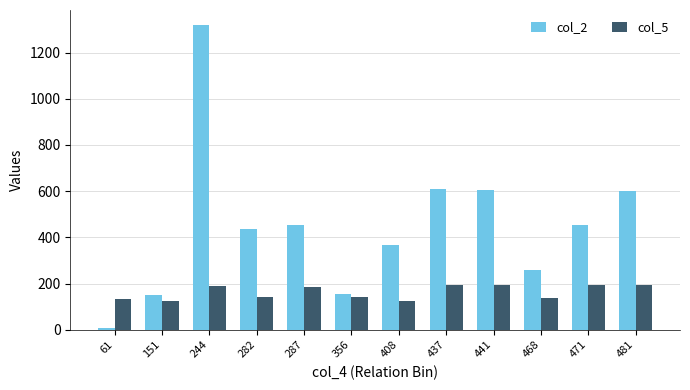

How many data points in col_2 are less than 453?

6